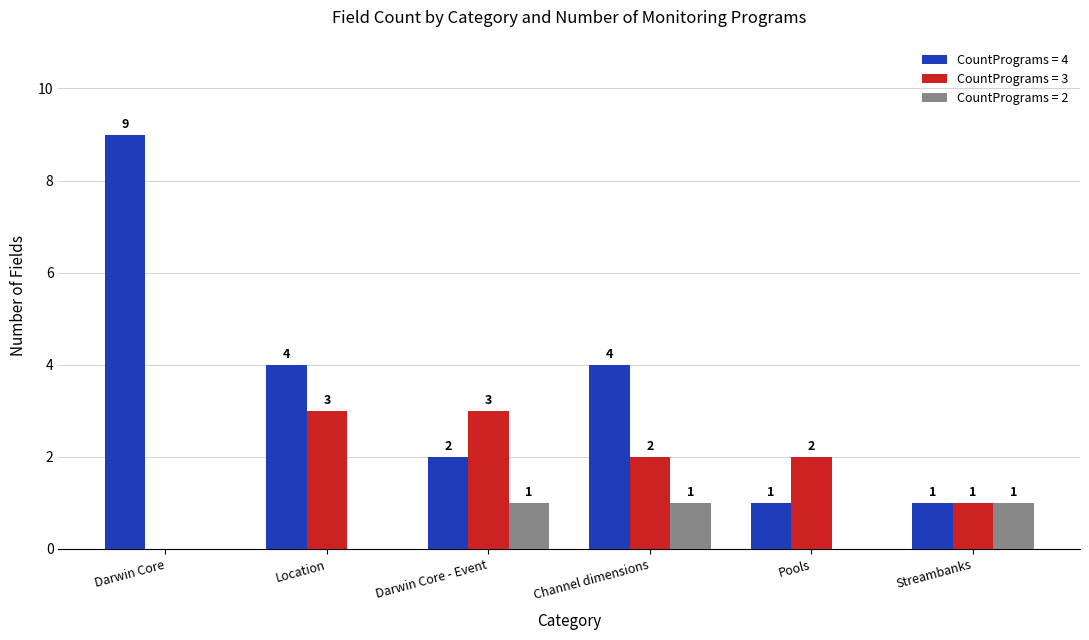

What is the total value across all series at Channel dimensions?

7